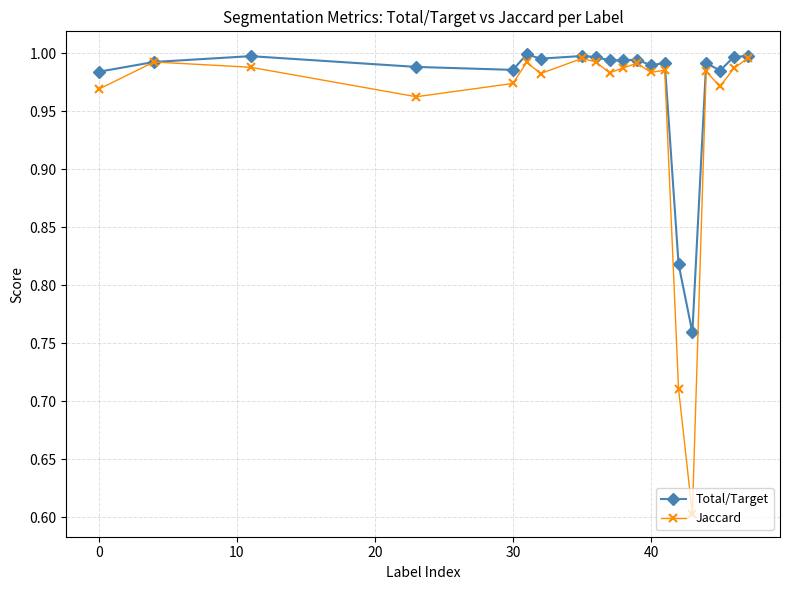

What is the minimum value shown in the chart?

0.6